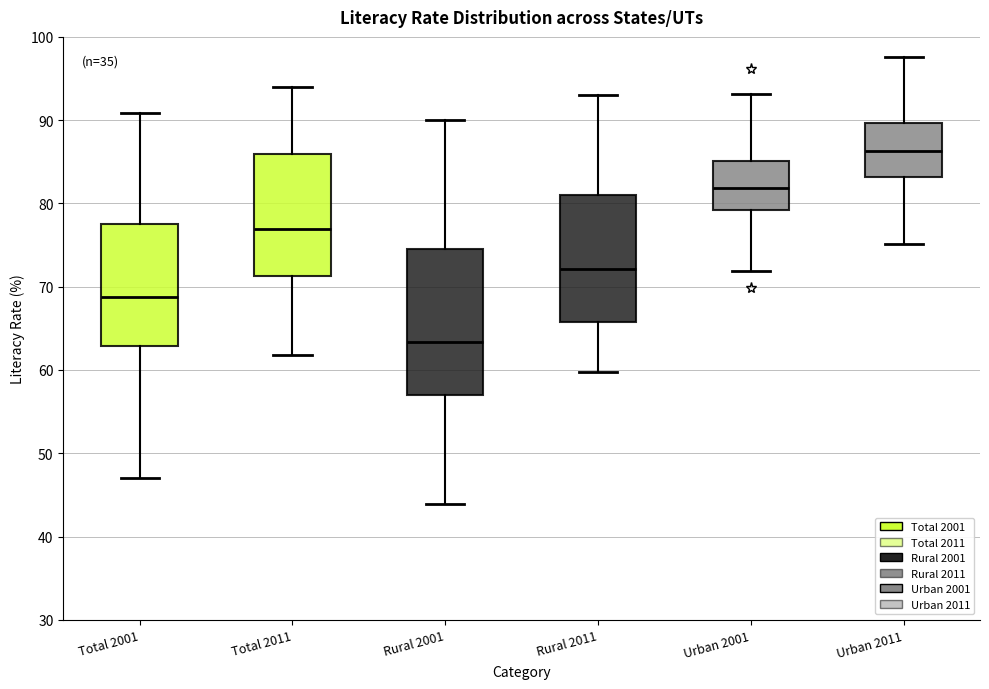

Reading left to right, read every box against the y-axis: the position of its median line, the range the box covers, and the ends of its whiskers. The values are not printed on the chart, so give them approximately, as read against the axis.

Total 2001: median 69, box 63 to 78, whiskers 47 to 91
Total 2011: median 77, box 71 to 86, whiskers 62 to 94
Rural 2001: median 63, box 57 to 75, whiskers 44 to 90
Rural 2011: median 72, box 66 to 81, whiskers 60 to 93
Urban 2001: median 82, box 79 to 85, whiskers 72 to 93
Urban 2011: median 86, box 83 to 90, whiskers 75 to 98